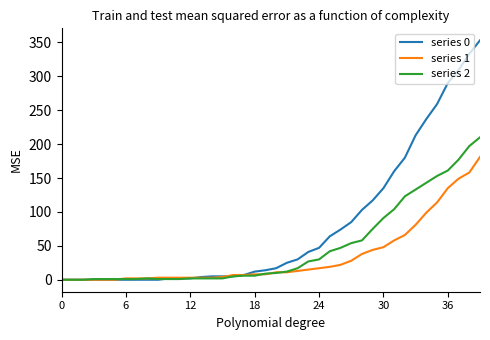

Rank the series by their maximum value, from lowest to highest.

series 1, series 2, series 0